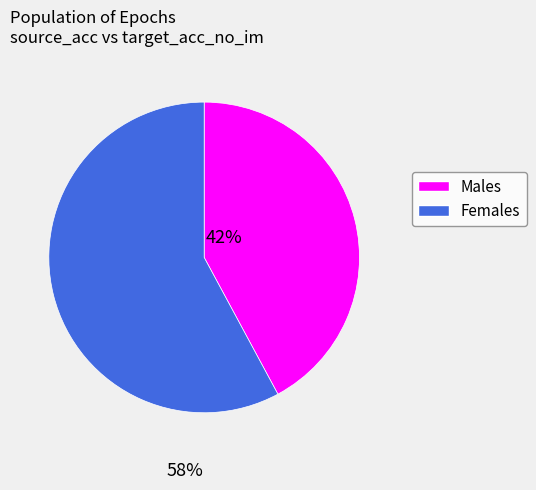

Is there a majority slice in this chart?

Yes